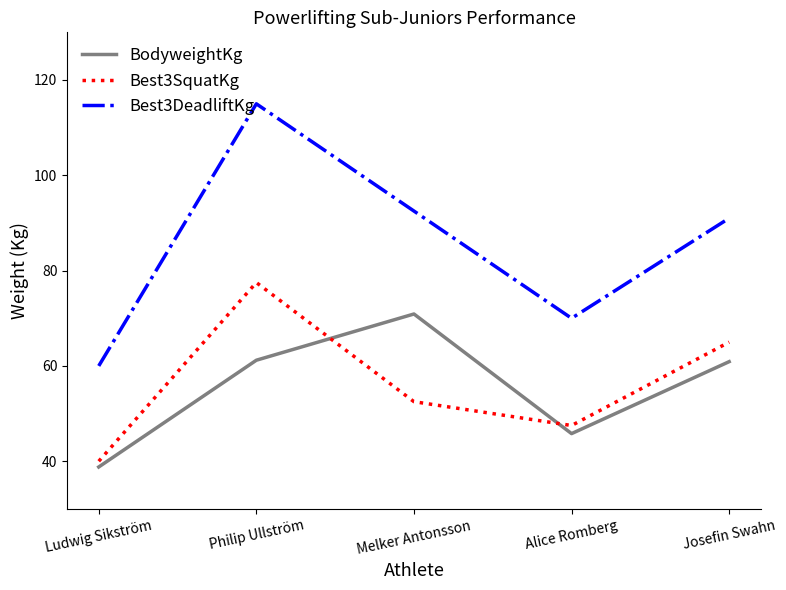

How many times do BodyweightKg and Best3SquatKg cross each other?

2